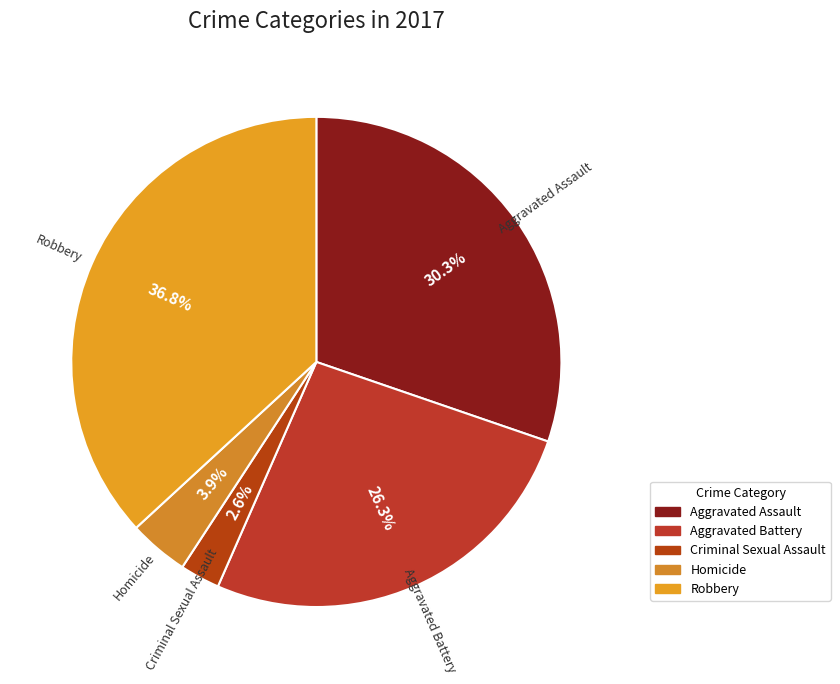

Is there any slice that represents more than half of the pie?

No